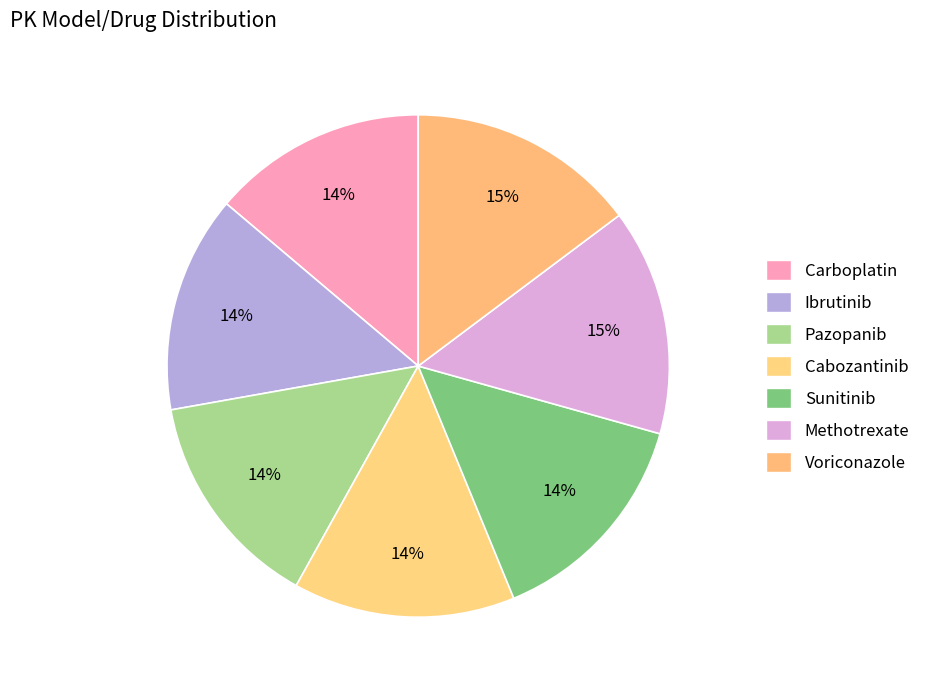

Combined, do Methotrexate and Voriconazole account for over 50%?

No